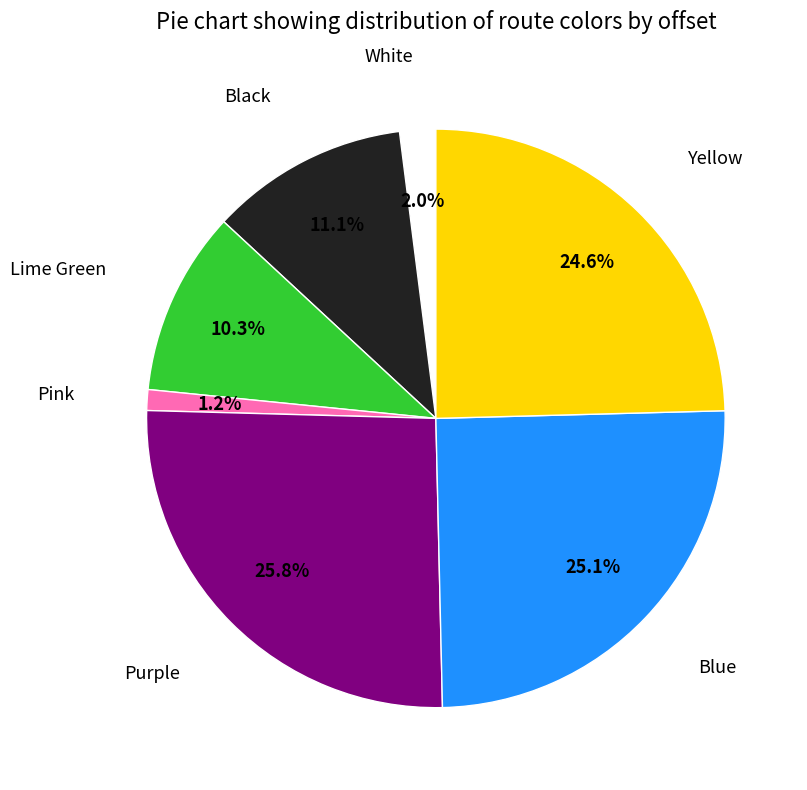

How many slices are in this pie chart?

7